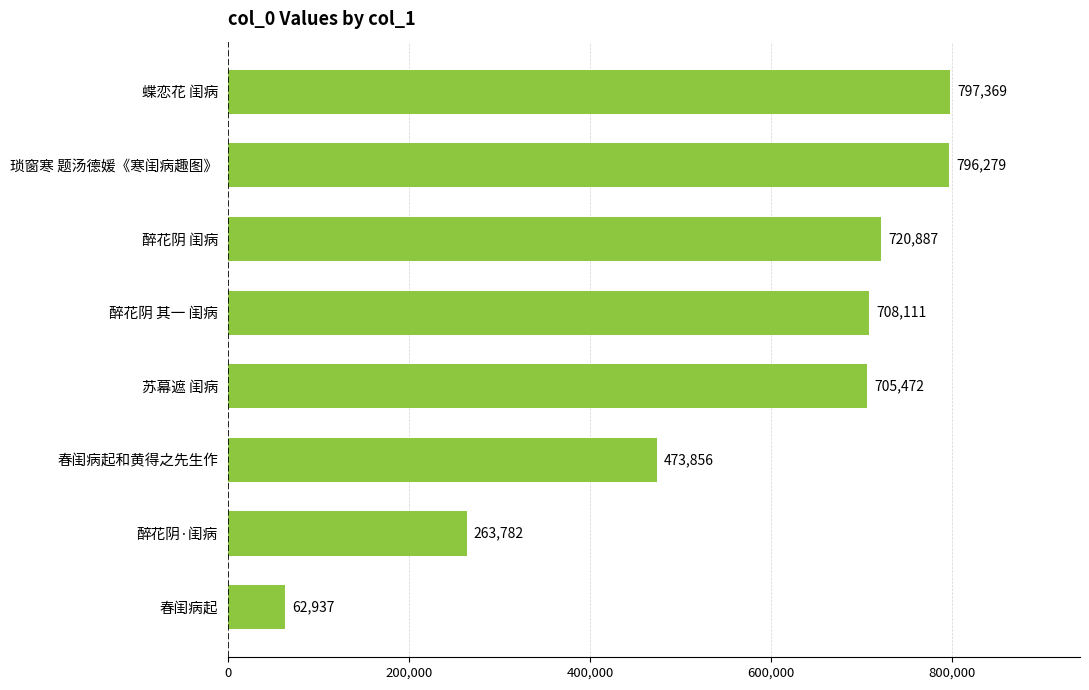

Does the chart contain any negative values?

No